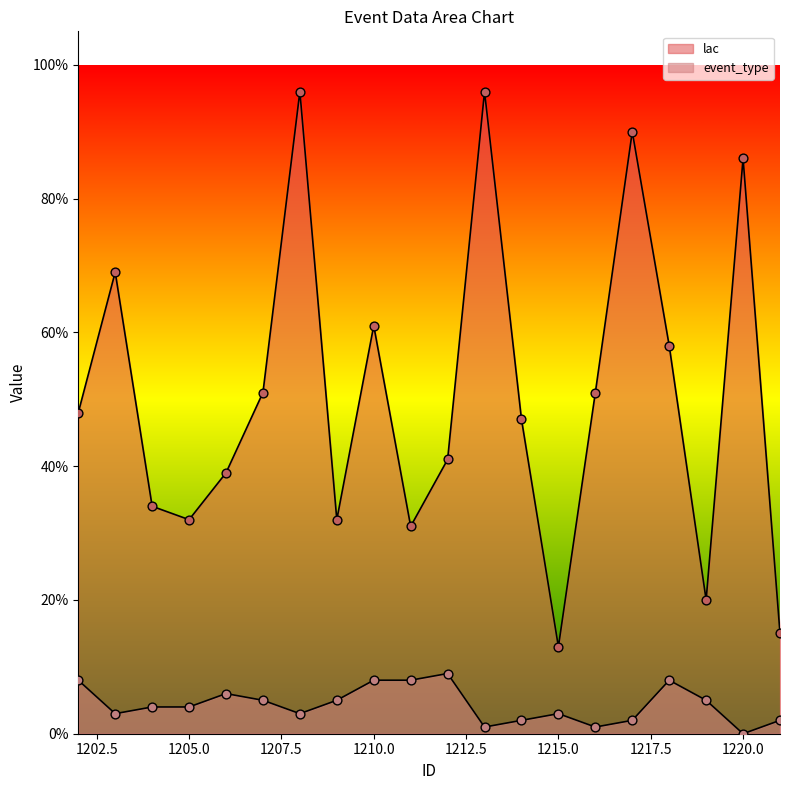

Is the value of event_type at 1202 greater than the value of lac at 1215?

No